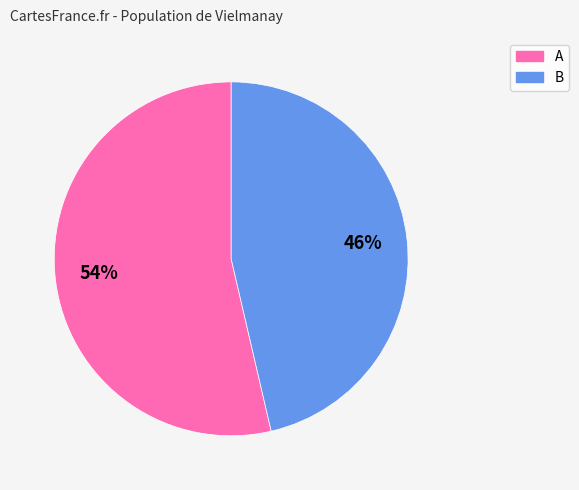

How many slices are in this pie chart?

2